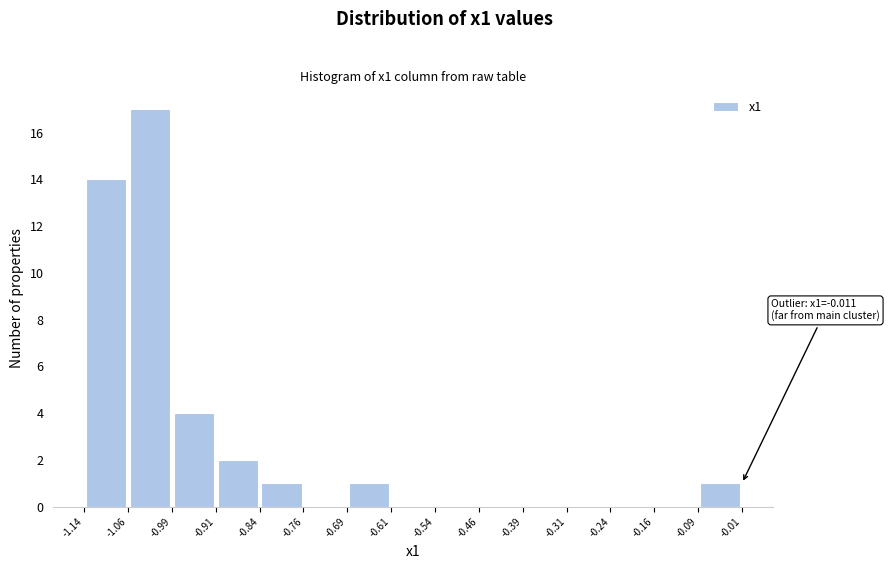

Which range on the x-axis has the tallest bar?

-1.06 to -0.99